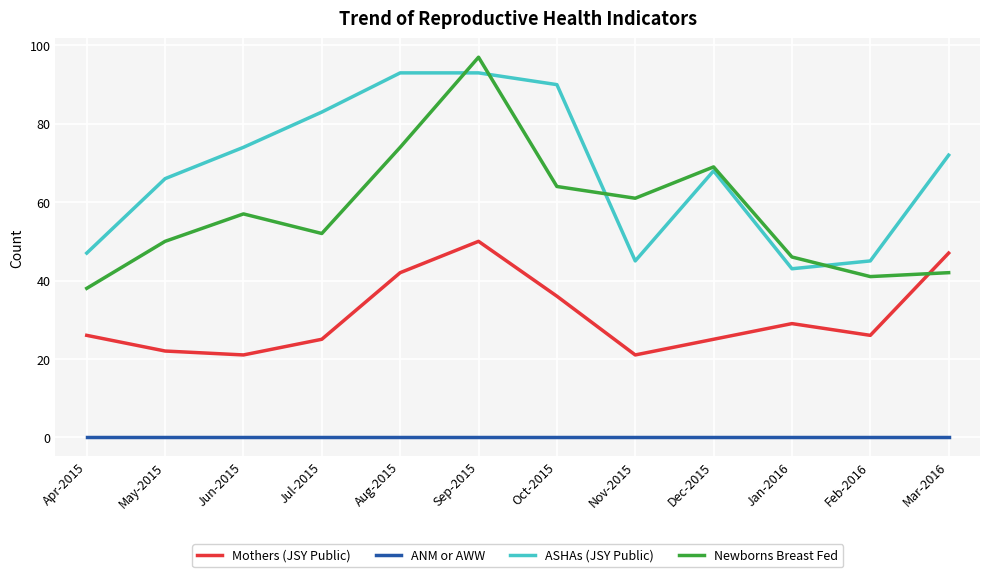

What is the lowest value of the ASHAs (JSY Public) series?

43